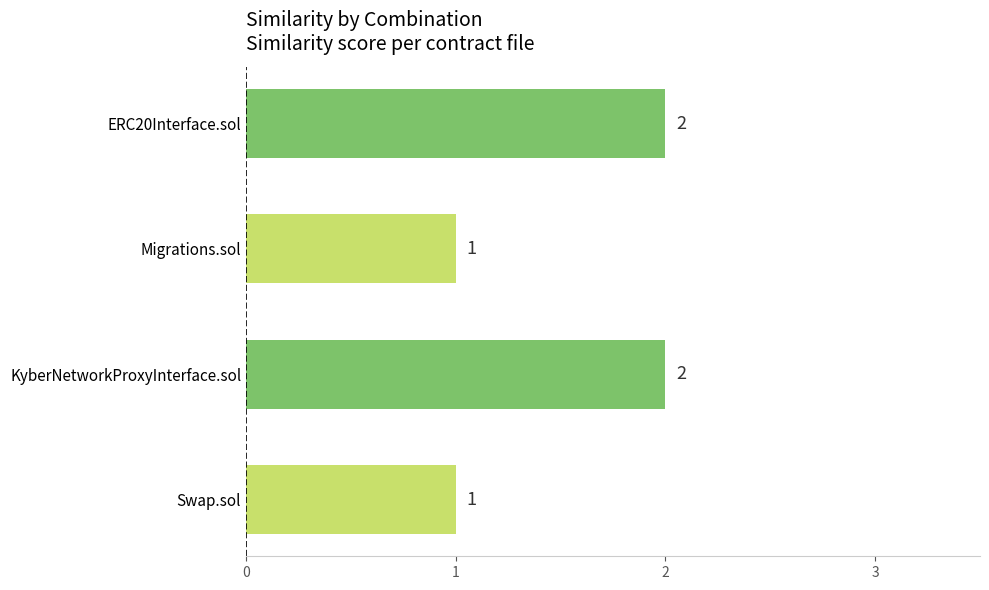

What is the sum of the values at ERC20Interface.sol and KyberNetworkProxyInterface.sol?

4